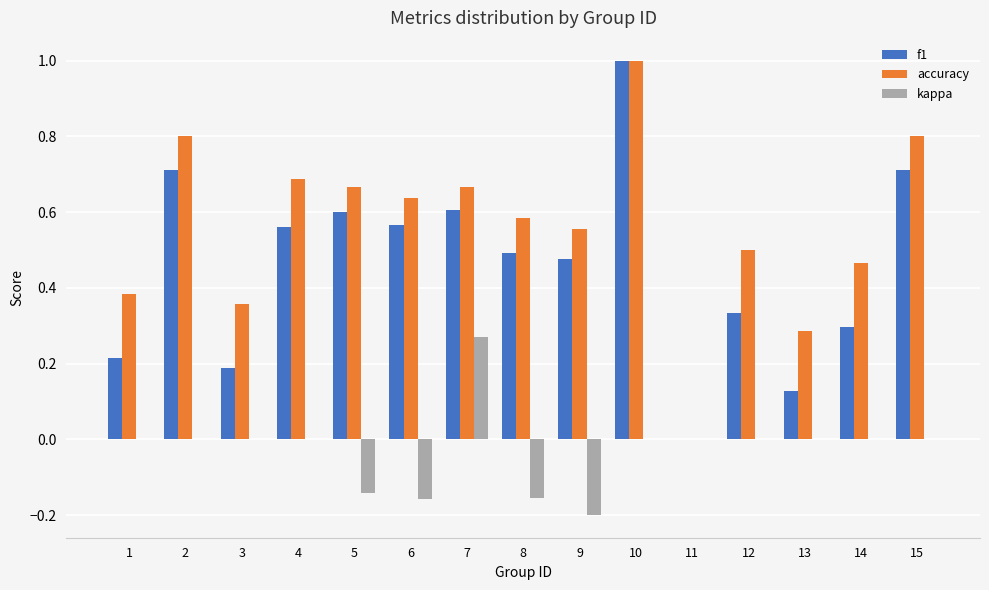

What is the sum of all f1 values?

6.9